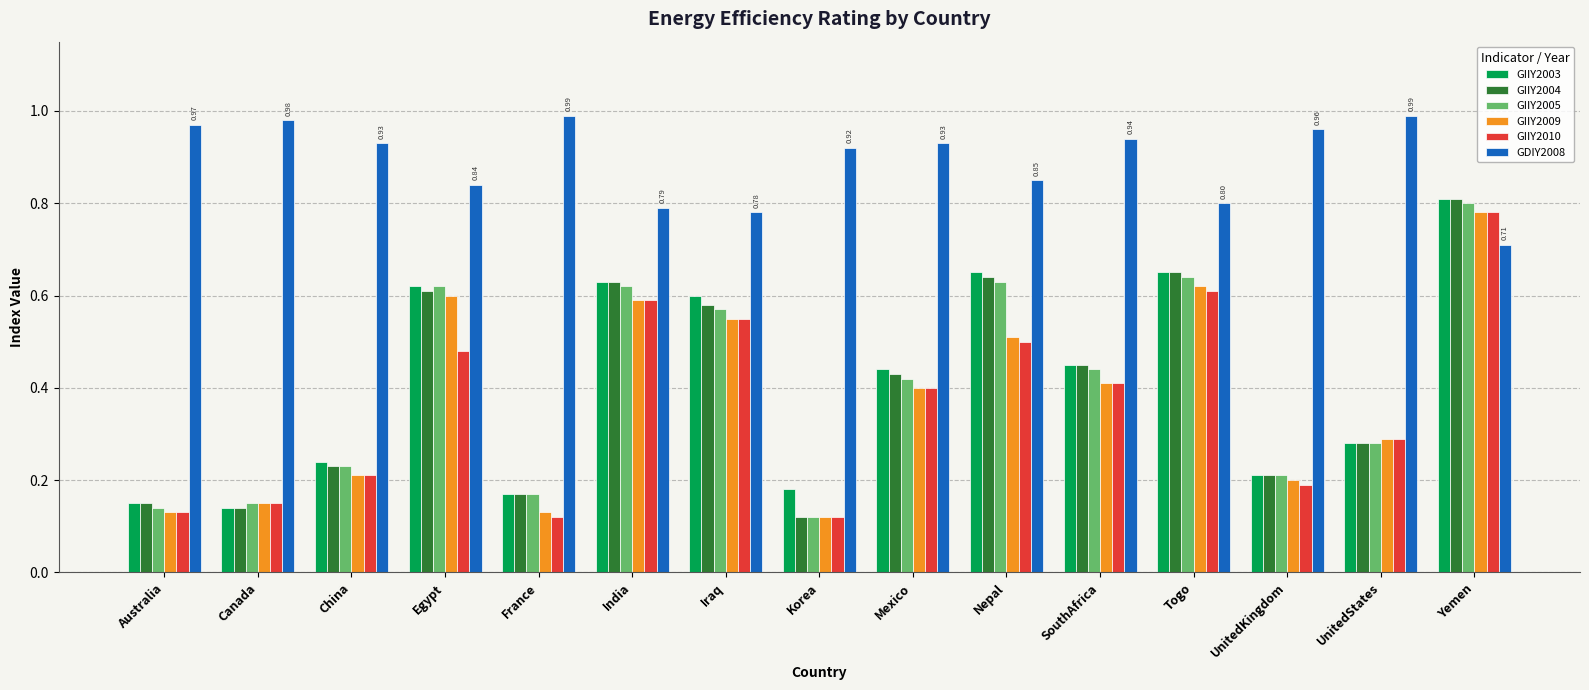

Which category has the highest value in the GIIY2009 series?

Yemen